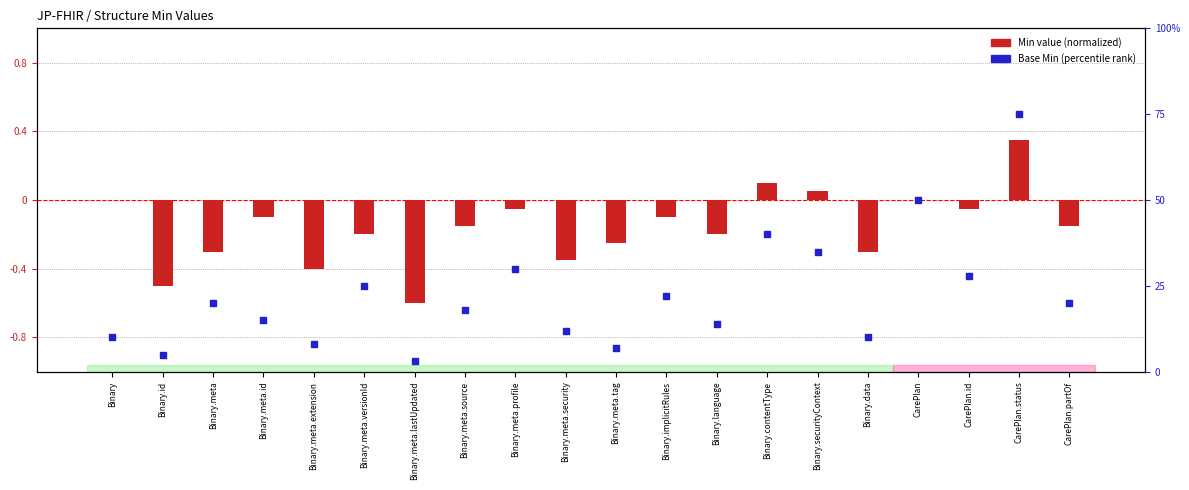

Which series contains the lowest Y value?

Min value (normalized)